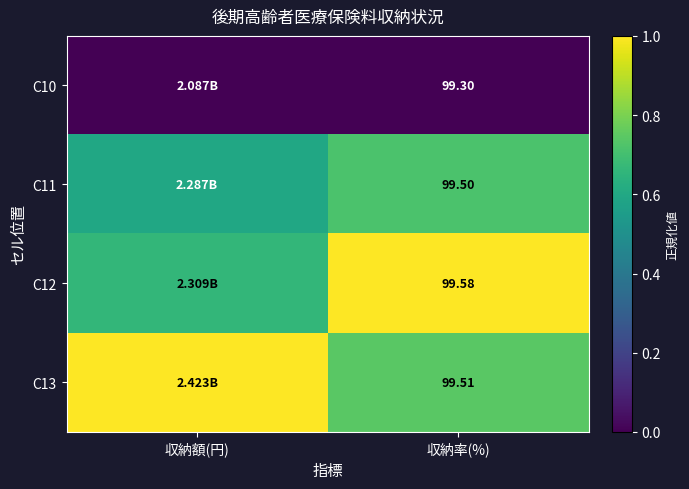

List the labels in order of C11 value, largest first.

収納率(%), 収納額(円)